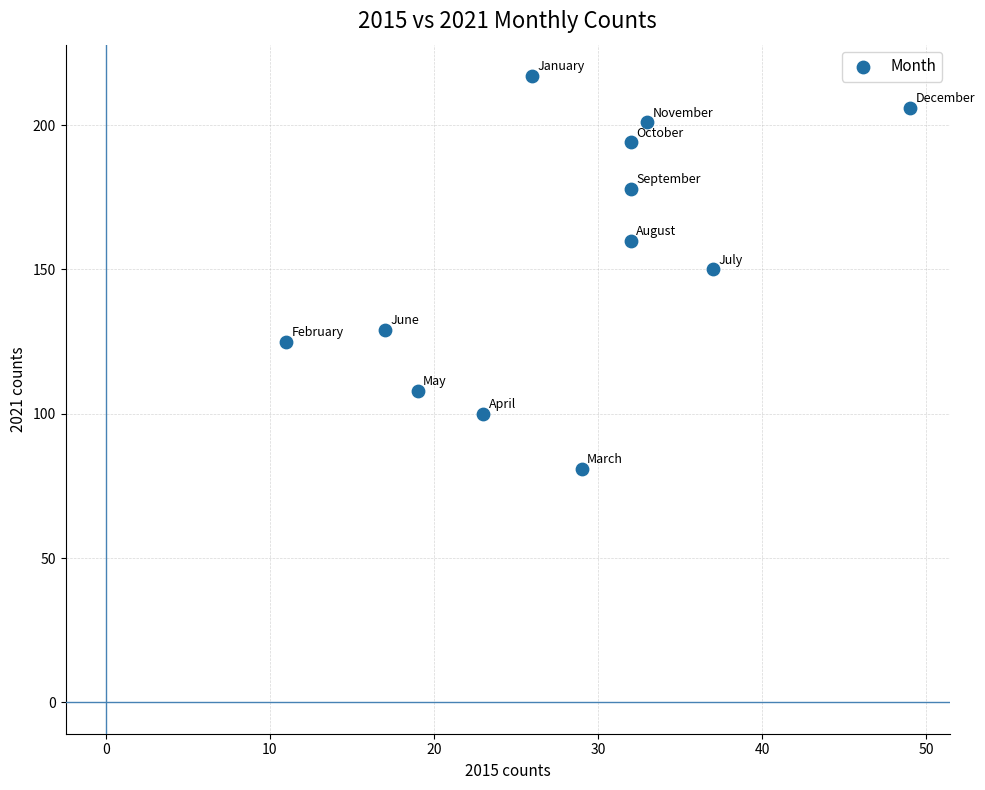

What is the range of Y values (max minus min)?

136